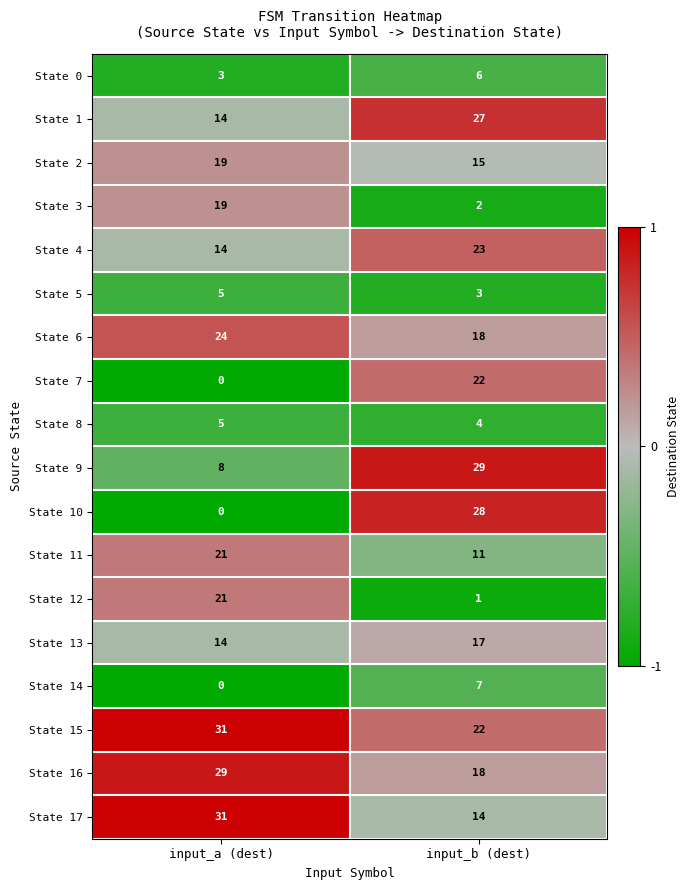

At which label does State 0 reach its peak?

input_b (dest)